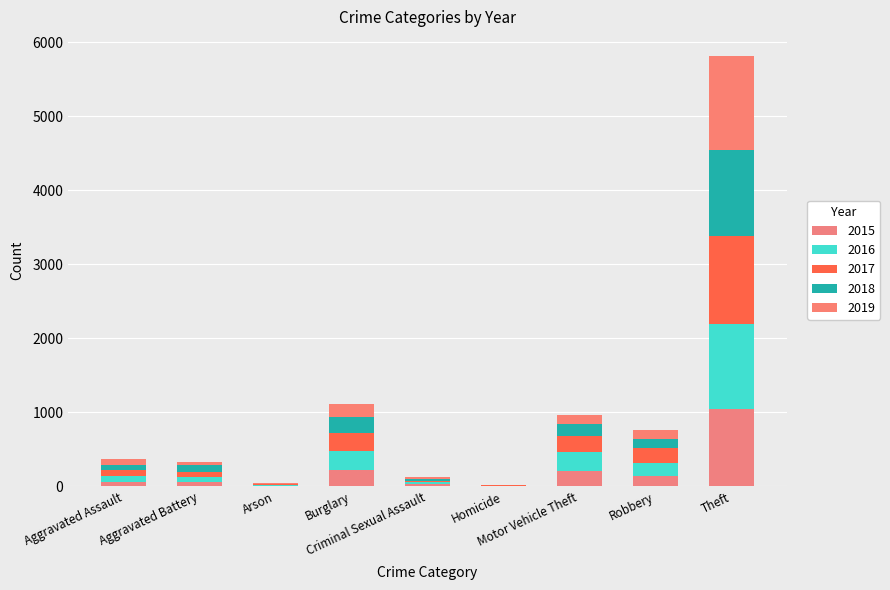

Where is 2017 nearest to the value 596?

Burglary